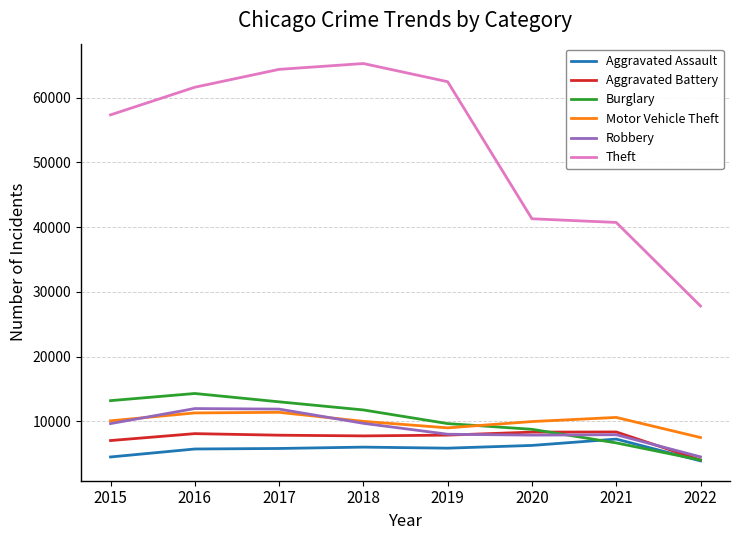

How many series are shown in this chart?

6